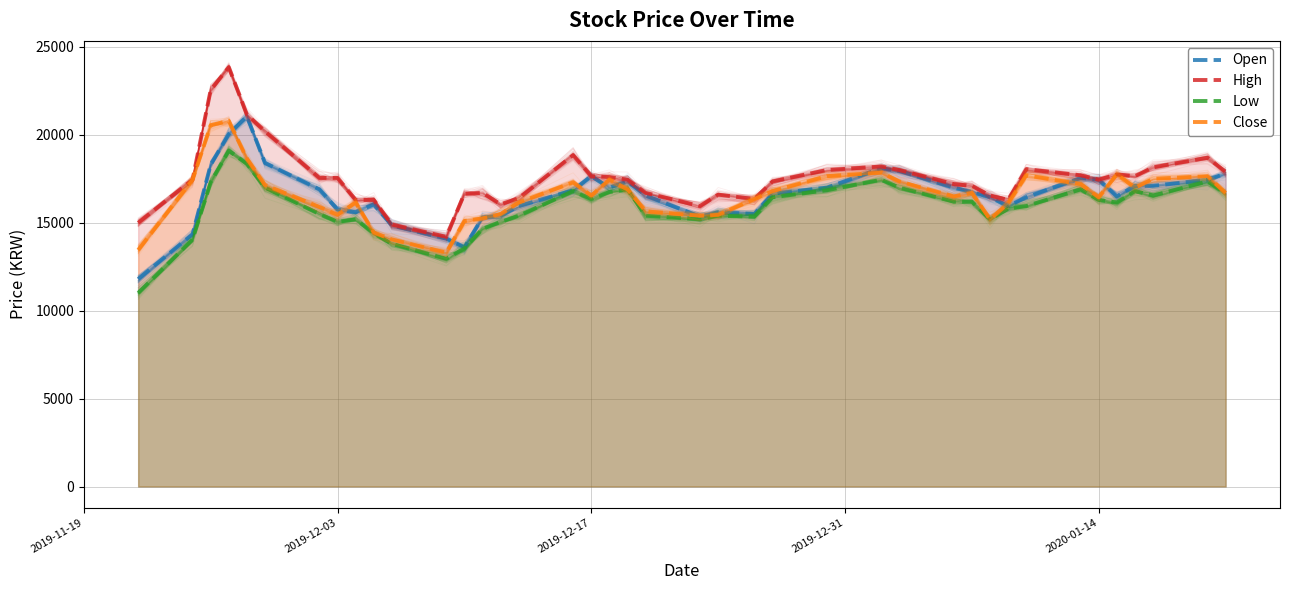

At which category does Close reach its first local valley?

7